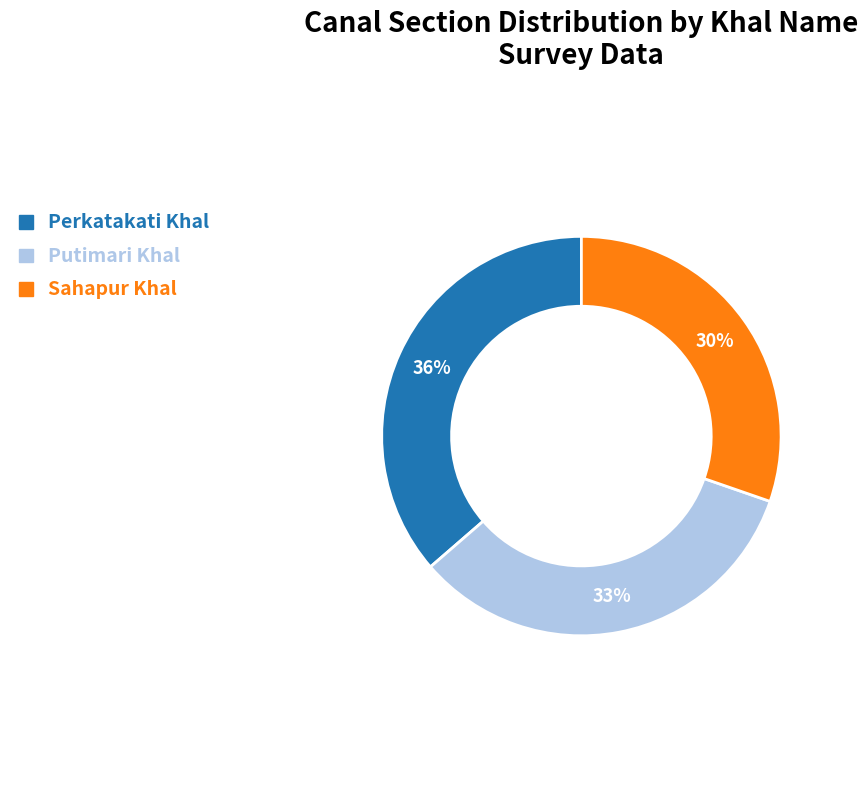

True or false: Perkatakati Khal accounts for 36% of the total.

True